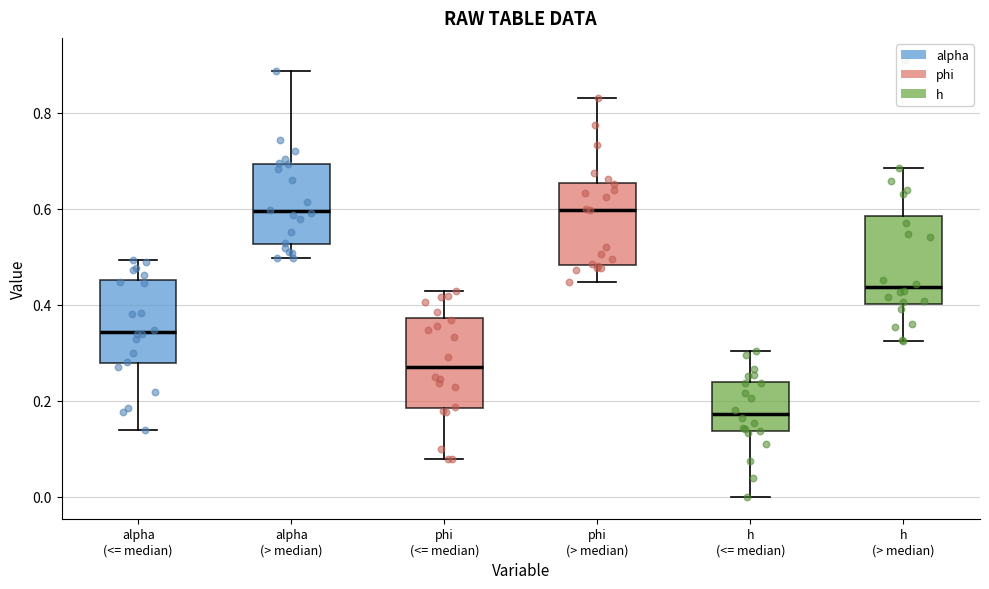

Reading left to right, transcribe this box plot: for each box, give where its median line is, the range the box spans, and where its two whiskers end, as read against the y-axis. The values are not printed on the chart, so give them approximately, as read against the axis.

alpha (<= median): median 0.34, box 0.28 to 0.46, whiskers 0.14 to 0.50
alpha (> median): median 0.60, box 0.52 to 0.70, whiskers 0.50 to 0.88
phi (<= median): median 0.28, box 0.18 to 0.38, whiskers 0.08 to 0.42
phi (> median): median 0.60, box 0.48 to 0.66, whiskers 0.44 to 0.84
h (<= median): median 0.18, box 0.14 to 0.24, whiskers 0.00 to 0.30
h (> median): median 0.44, box 0.40 to 0.58, whiskers 0.32 to 0.68